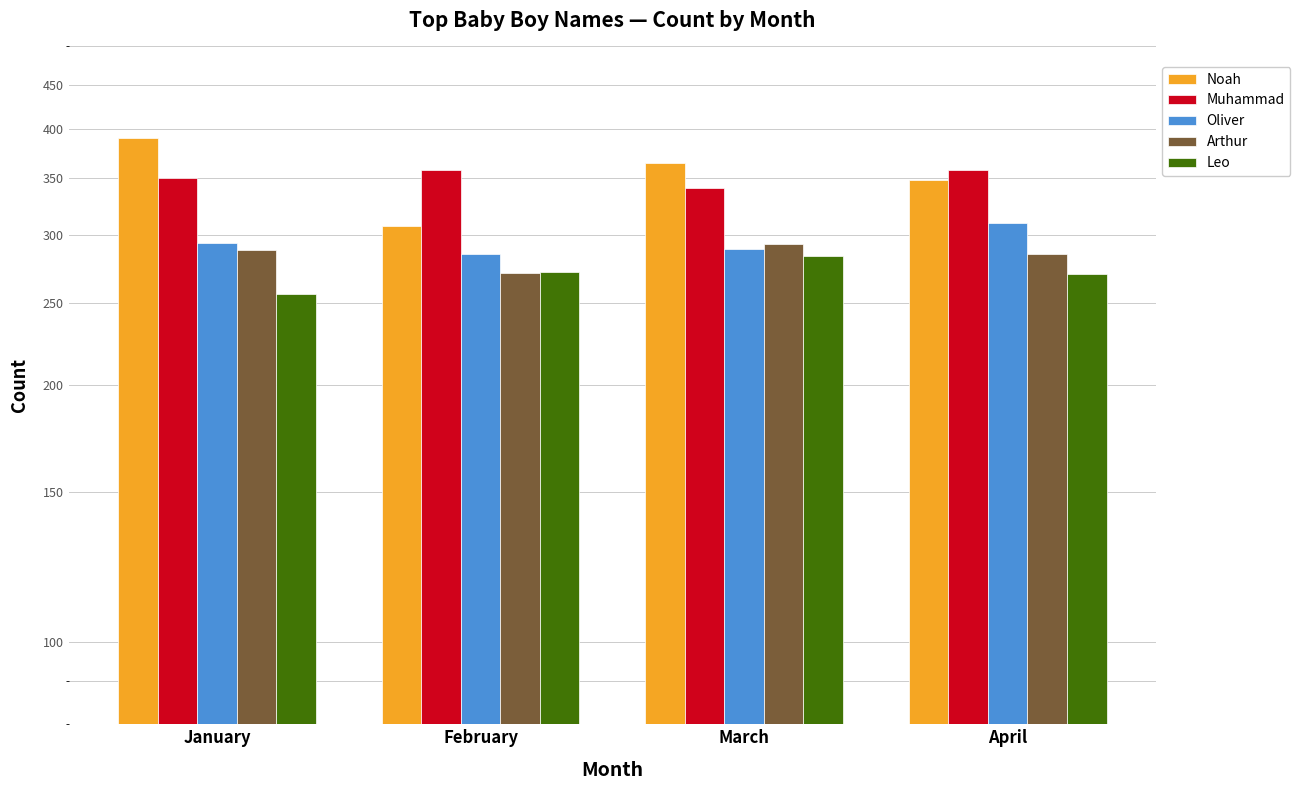

The value of Noah at January is 239. True or false?

False